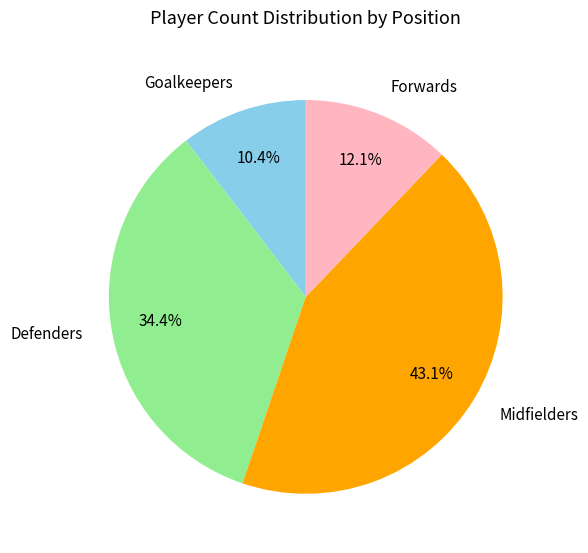

Which slice is the smallest?

Goalkeepers